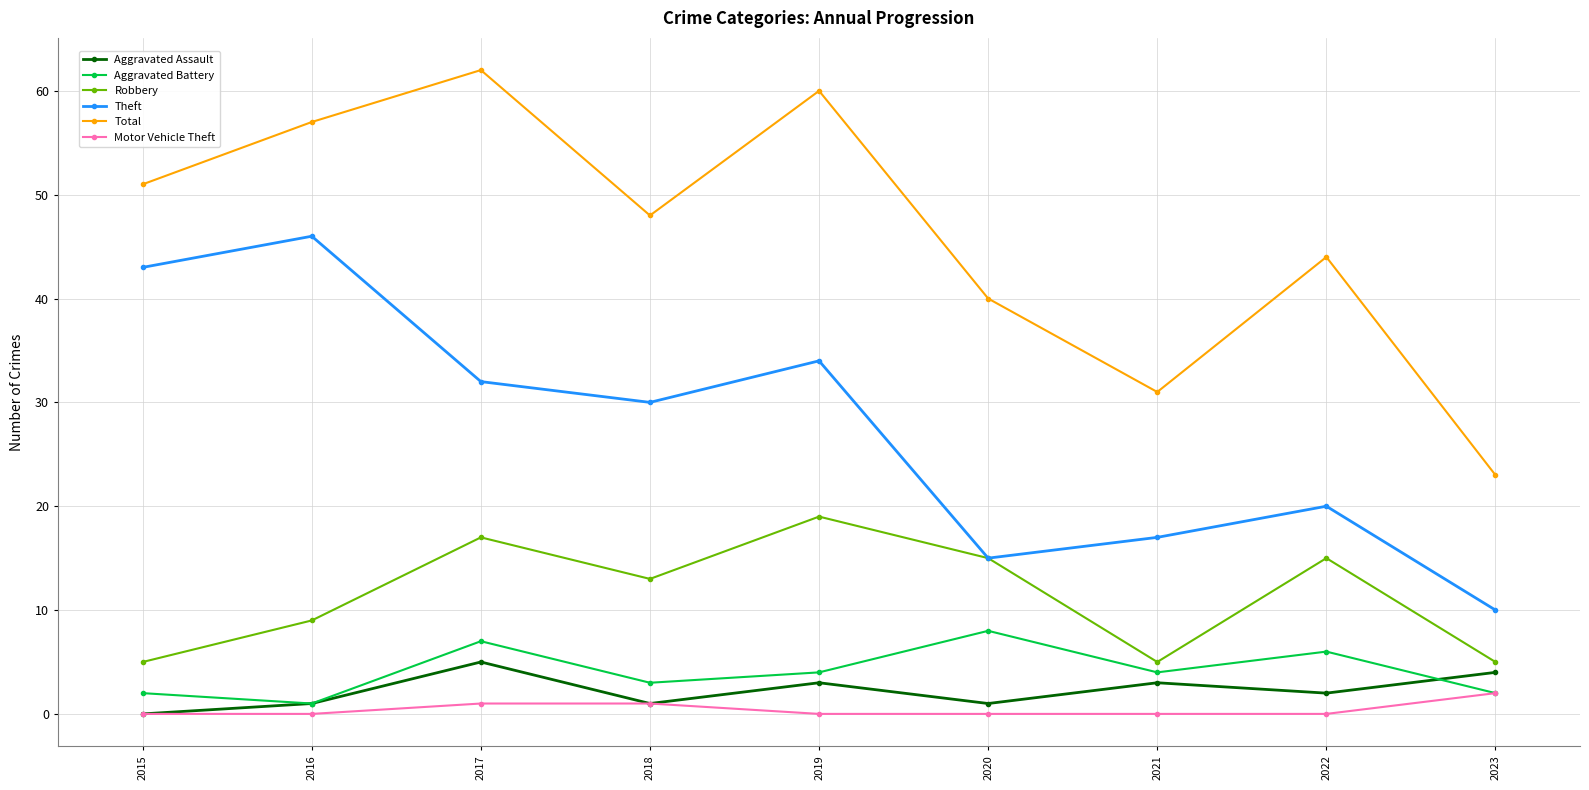

Which series has the widest spread of values?

Total